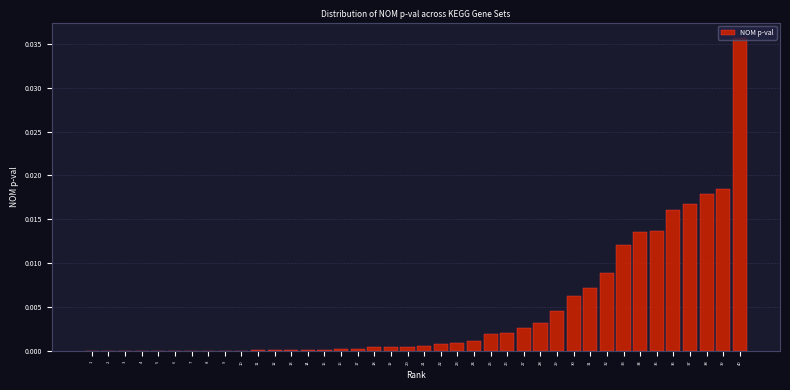

True or false: the data shows 0.0 at 16.

True